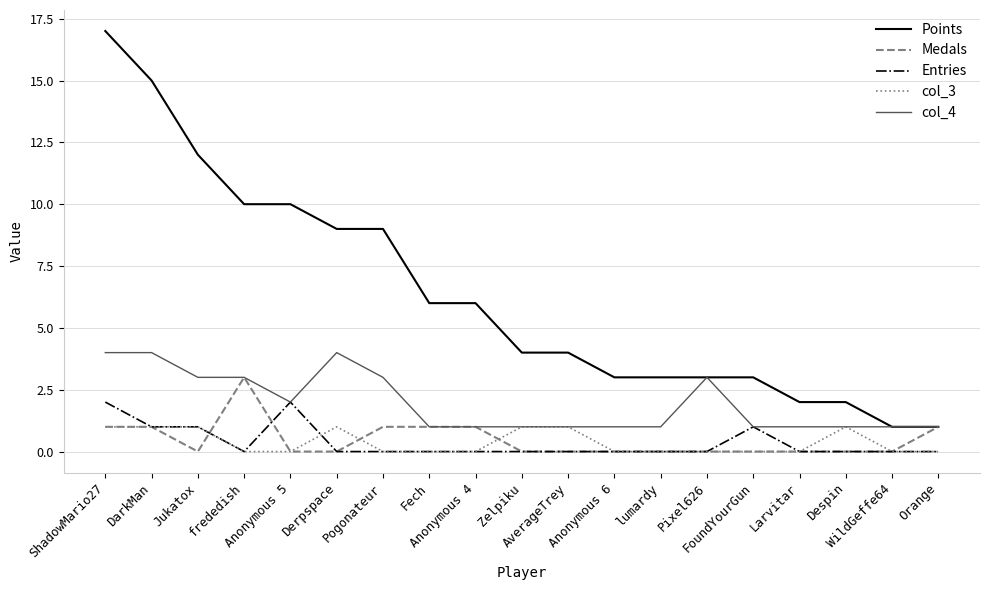

What is the difference between the maximum and minimum values in the Points series?

16